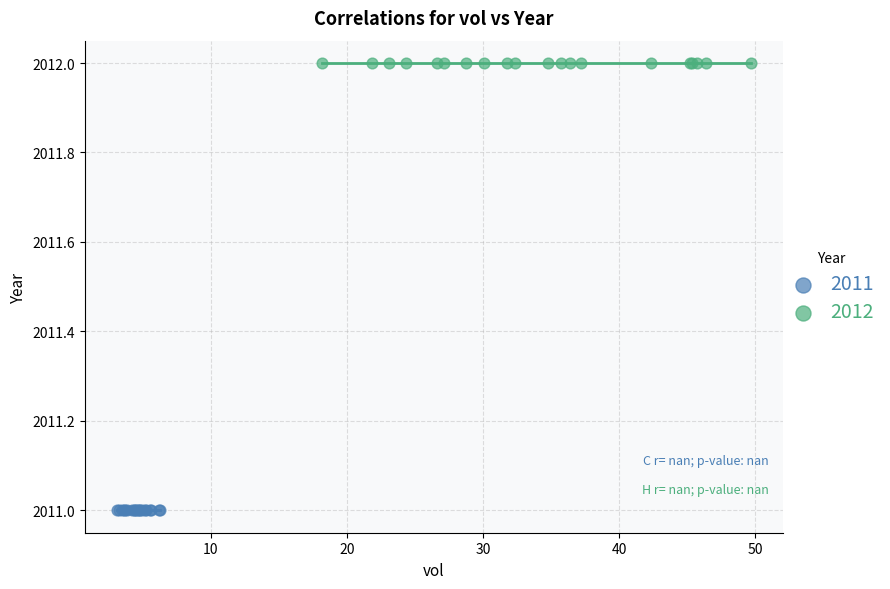

Which series contains the highest Y value?

2012